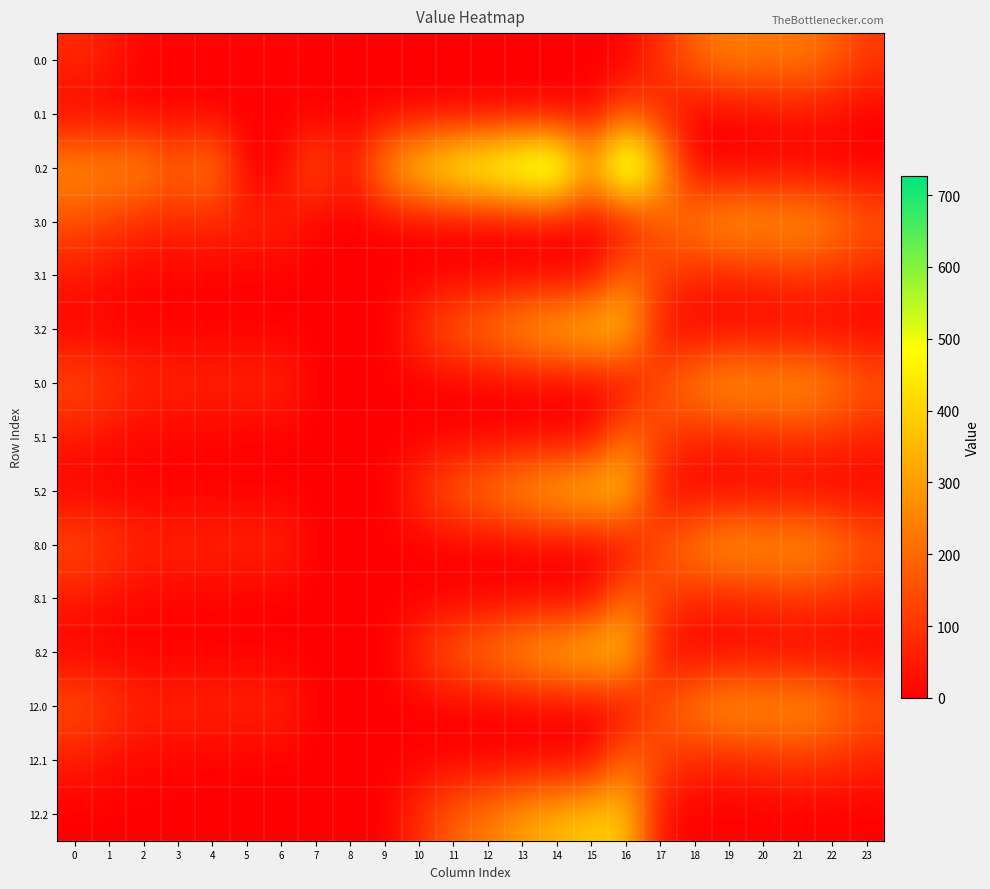

Which series has the widest spread of values?

0.2